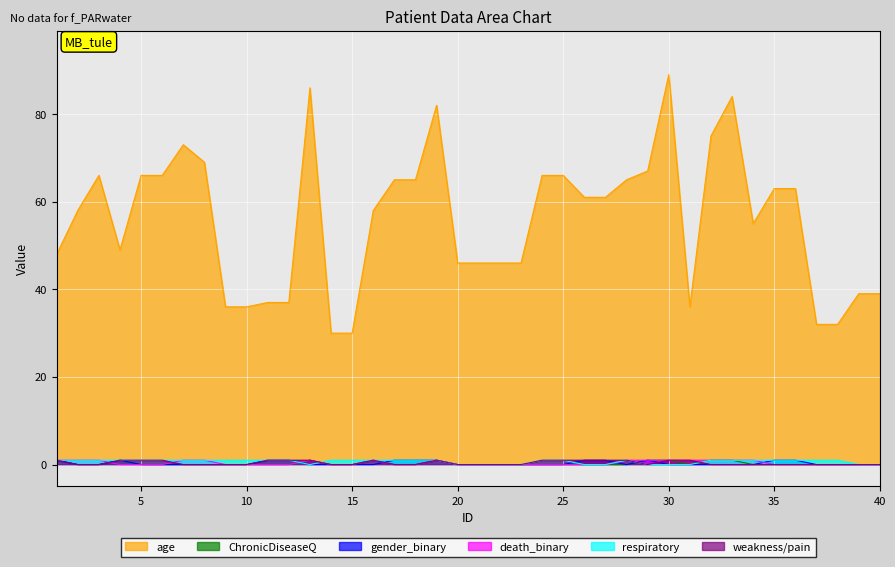

Which series has the widest spread of values?

age